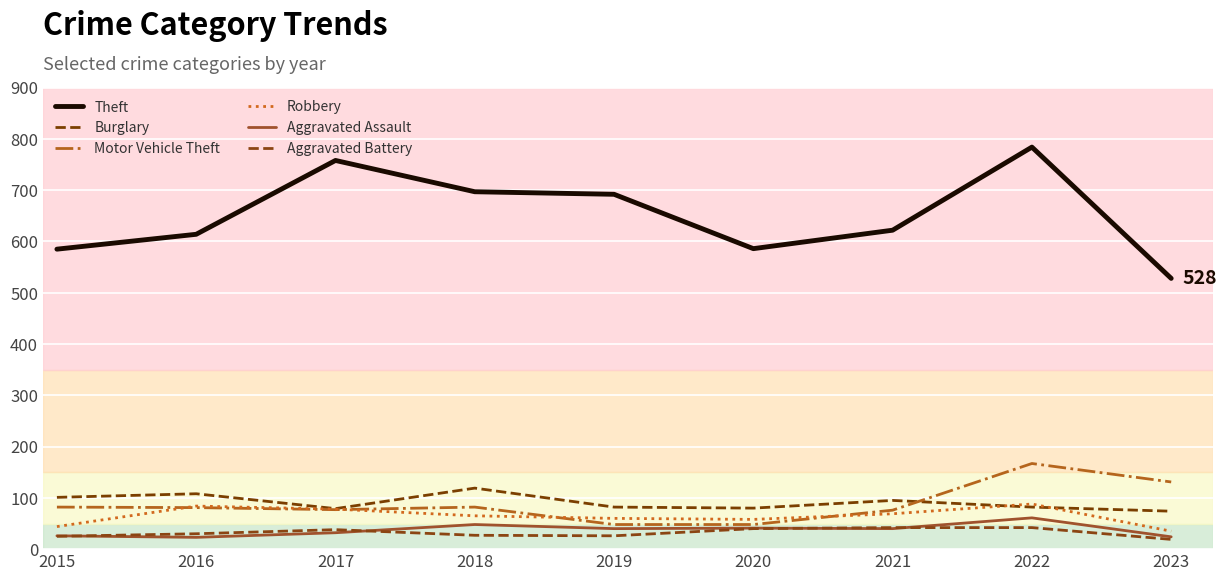

True or false: Robbery has a value of 58 at 2020.

True